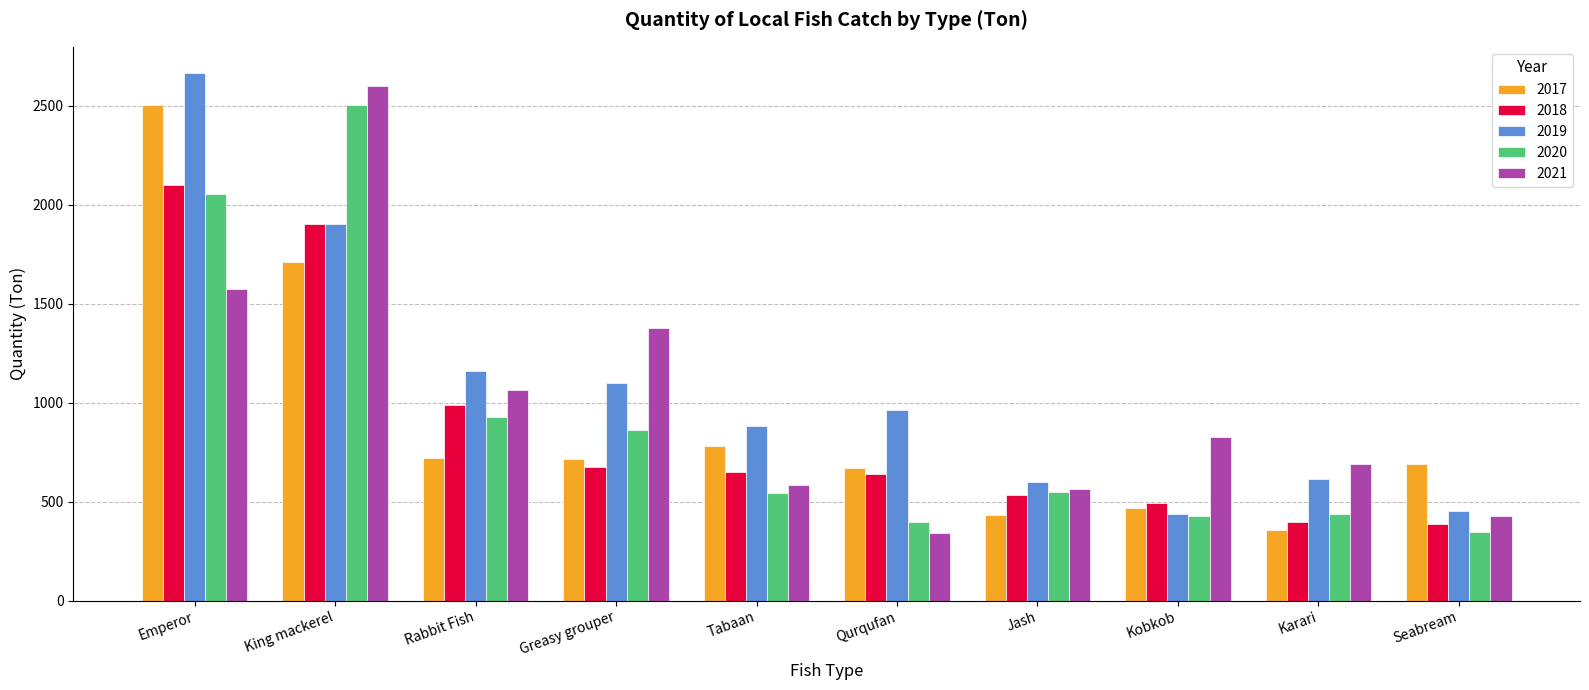

What is the difference between the highest and lowest values at Tabaan?

338.0